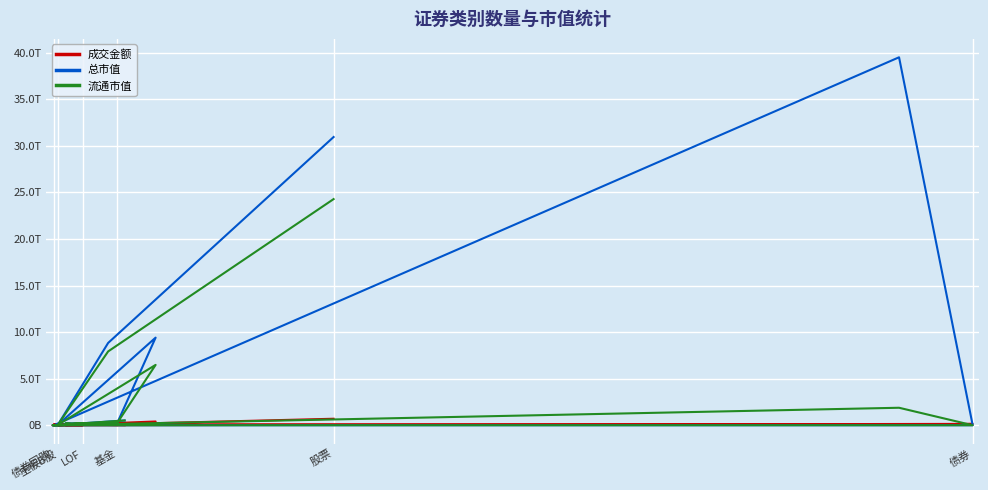

How many interior local peaks does the 总市值 series have?

2